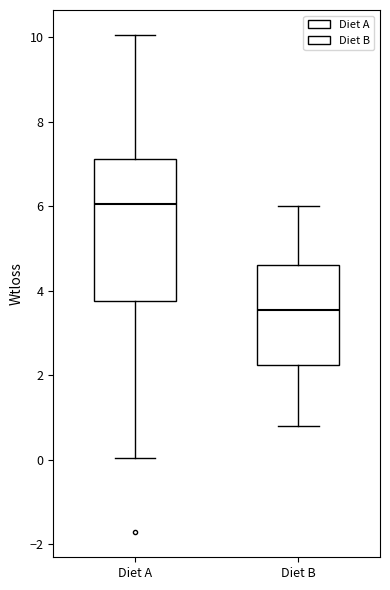

Which box is the tallest, from its lower edge to its upper edge?

Diet A